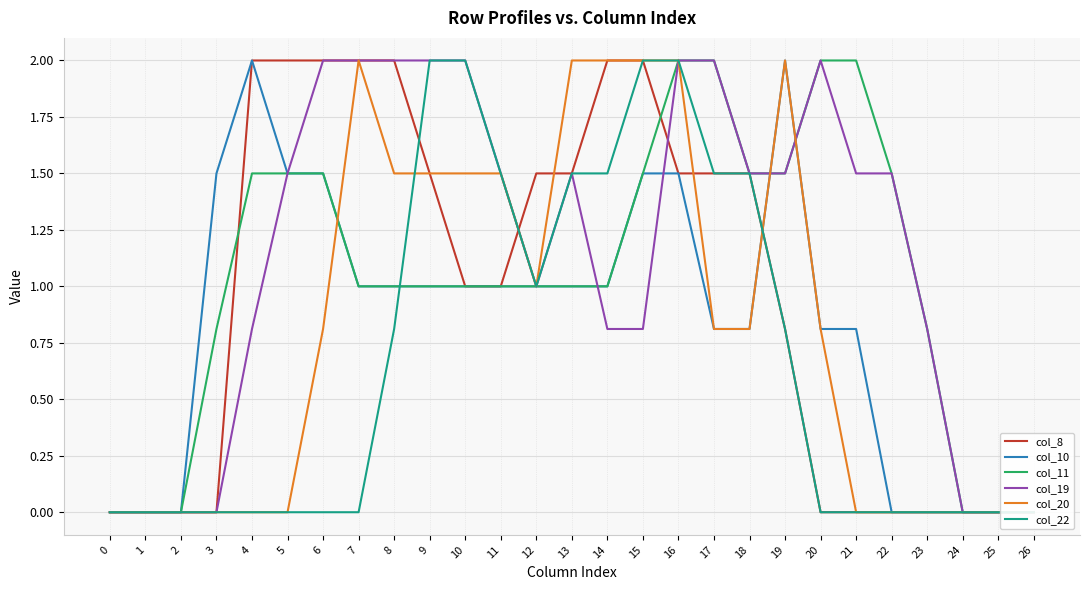

How many data points does each series have?

27